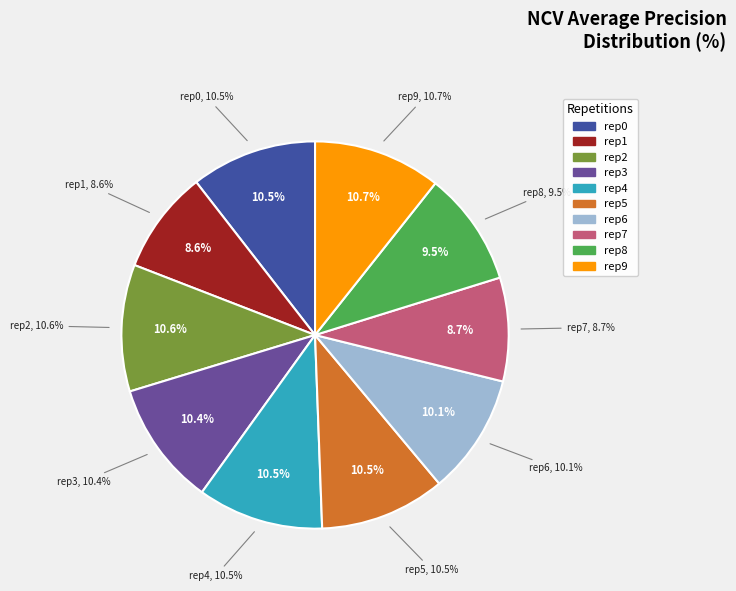

What is the smallest slice in the pie chart?

outer-repetition1